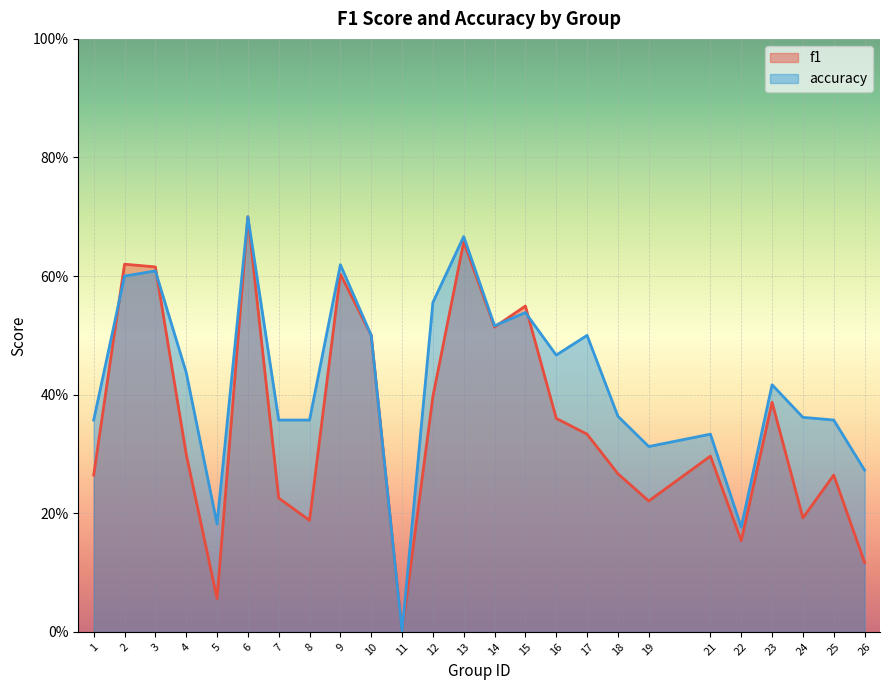

True or false: f1 and accuracy intersect in this chart.

True